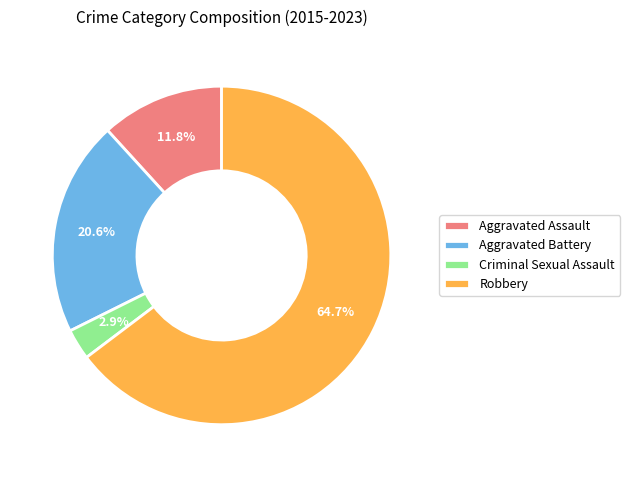

To the nearest percent, what is the difference between the largest and smallest slice percentages?

62%